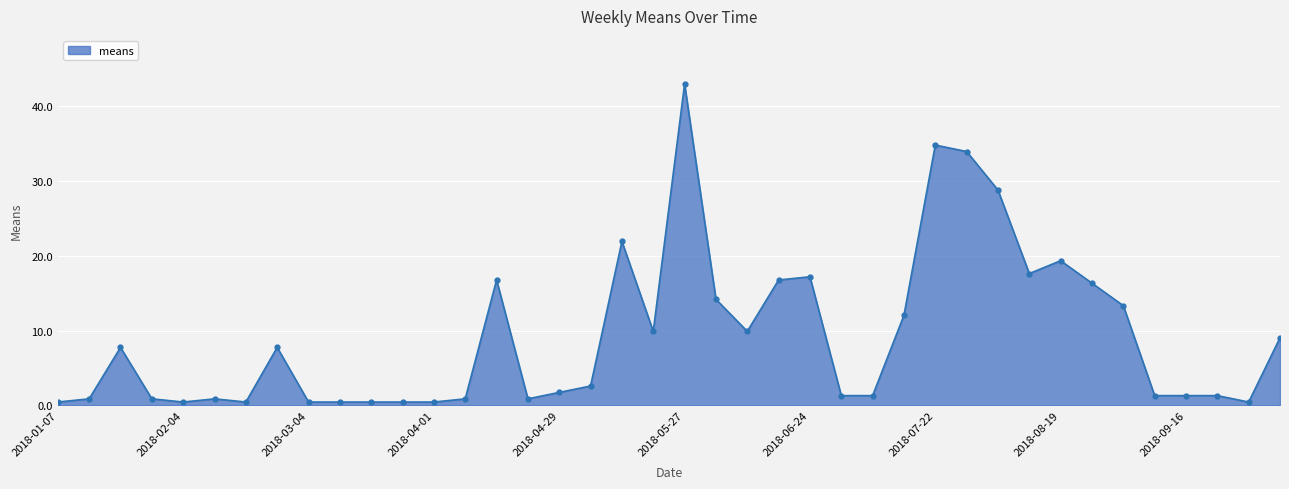

Count the number of categories in the chart.

40